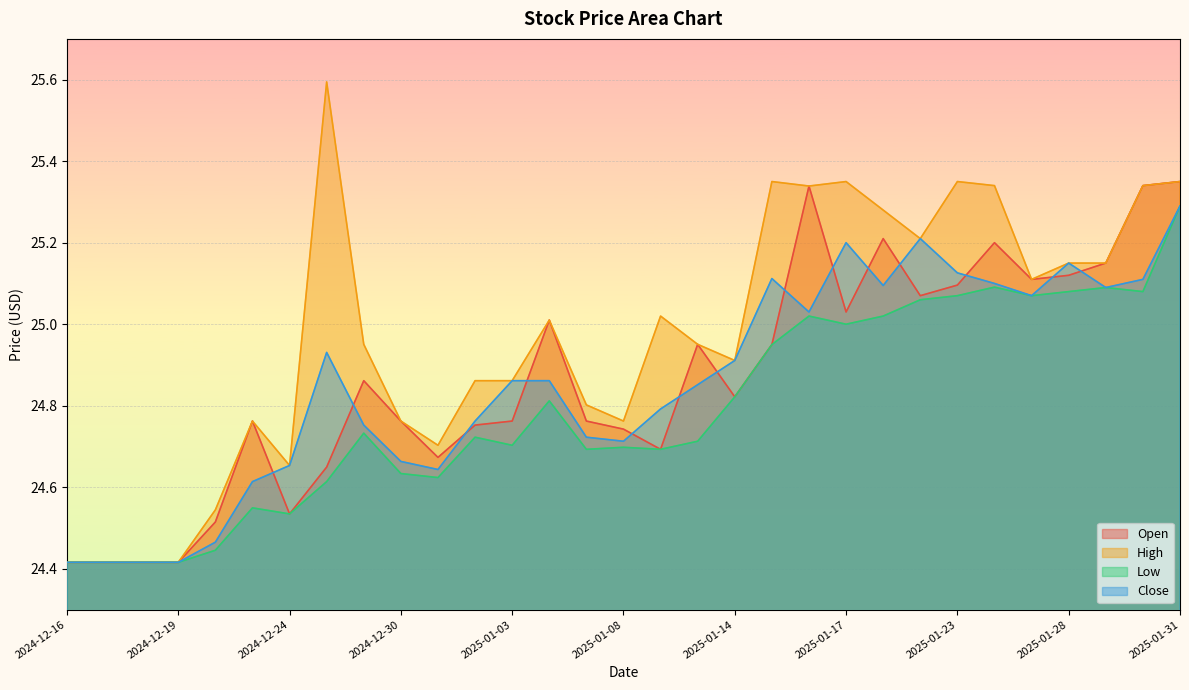

True or false: Close and High cross at least once.

False